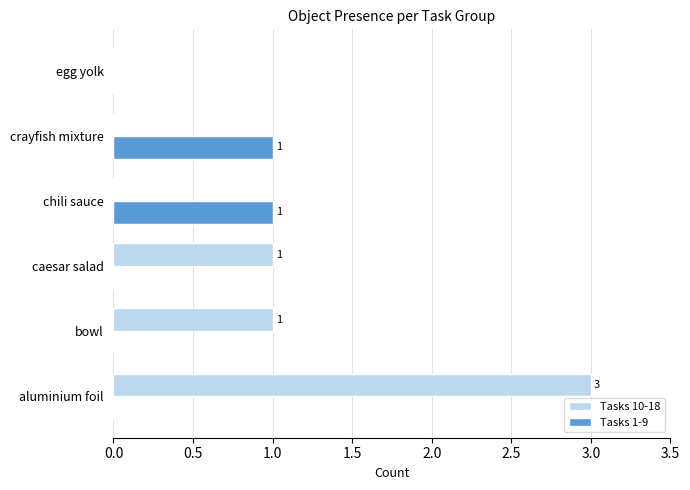

How many categories are shown in the chart?

6